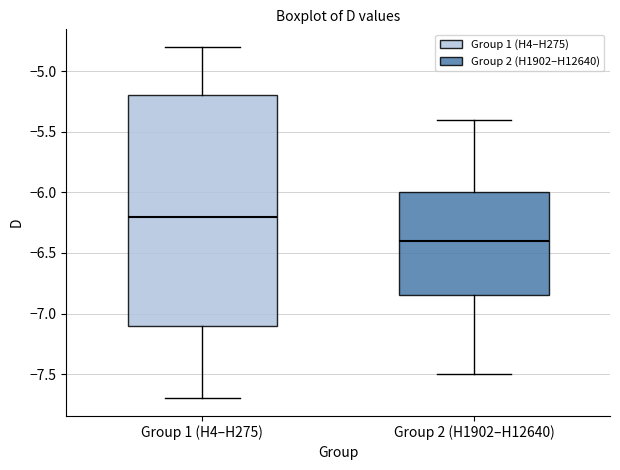

Where is the upper edge of the box for Group 1 (H4–H275) on the y-axis? The values are not printed on the chart, so give them approximately, as read against the axis.

-5.20